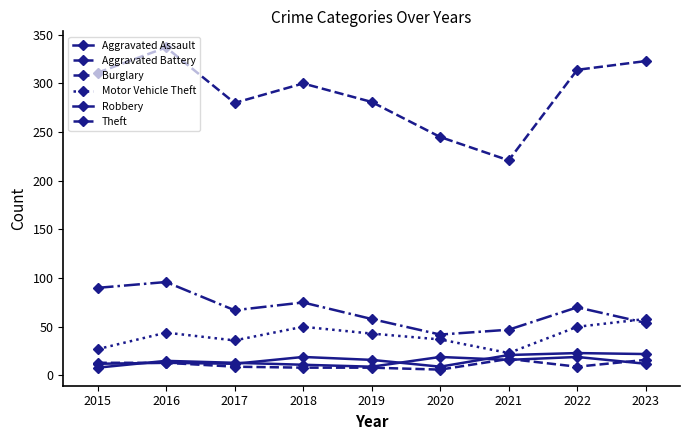

How many series are shown in this chart?

6